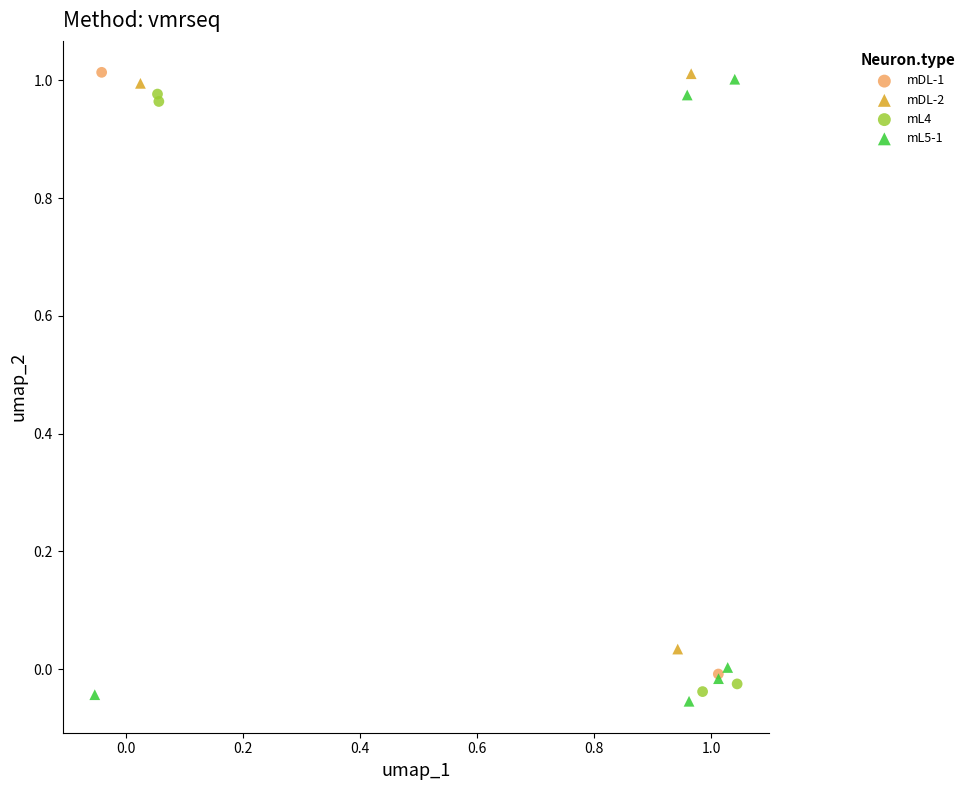

What are all the series names shown in the legend?

mDL-1, mDL-2, mL4, mL5-1